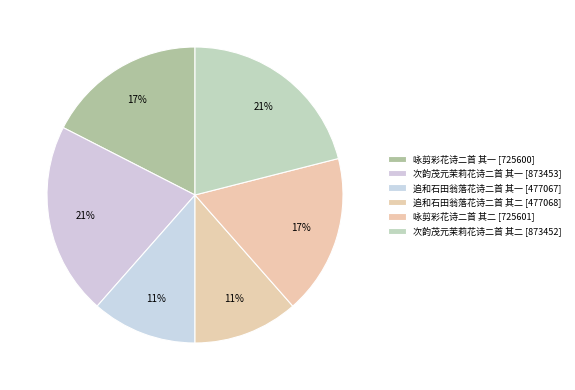

Approximately how many times larger is the value at 次韵茂元茉莉花诗二首 其一 compared to 次韵茂元茉莉花诗二首 其二?

1.0